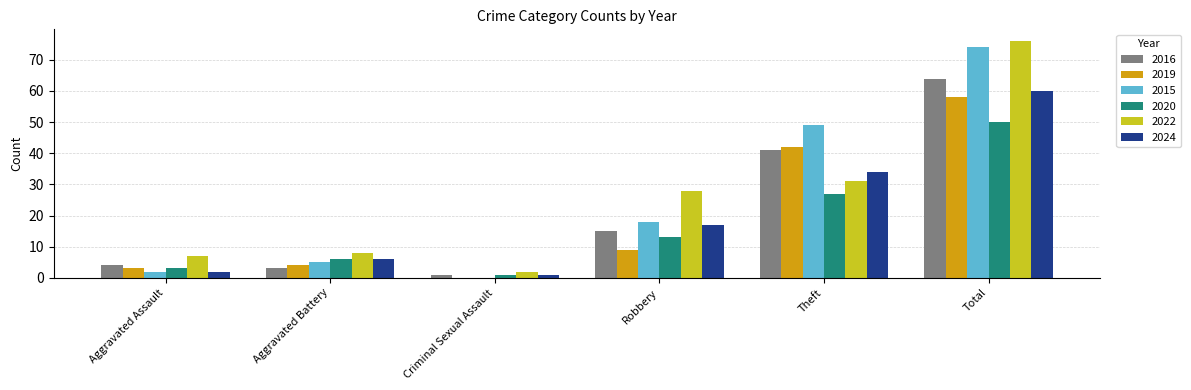

Reading left to right, what are all the values shown in this chart?

2016: 4	3	1	15	41	64
2019: 3	4	0	9	42	58
2015: 2	5	0	18	49	74
2020: 3	6	1	13	27	50
2022: 7	8	2	28	31	76
2024: 2	6	1	17	34	60